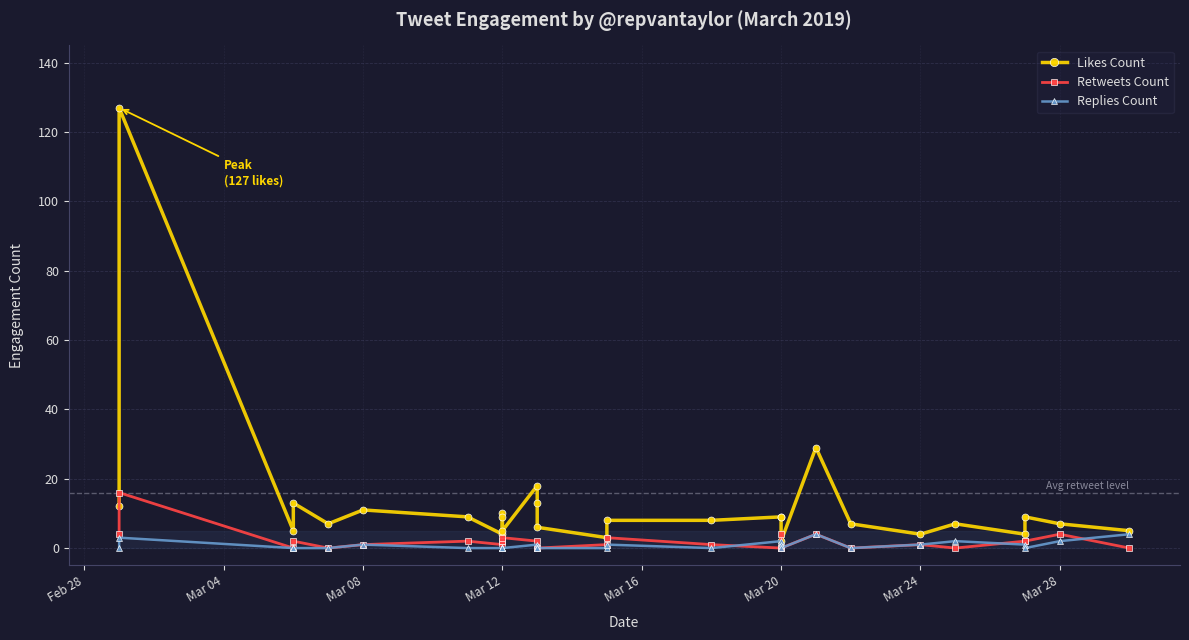

How many distinct data groups are displayed?

3